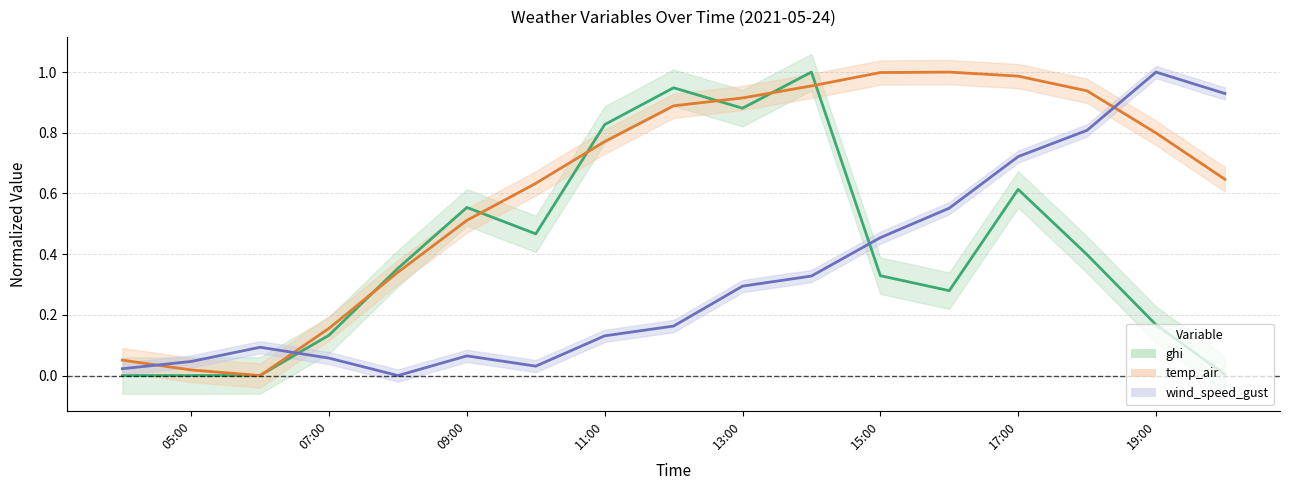

Is it true that temp_air equals 0.2 at 07:00?

True